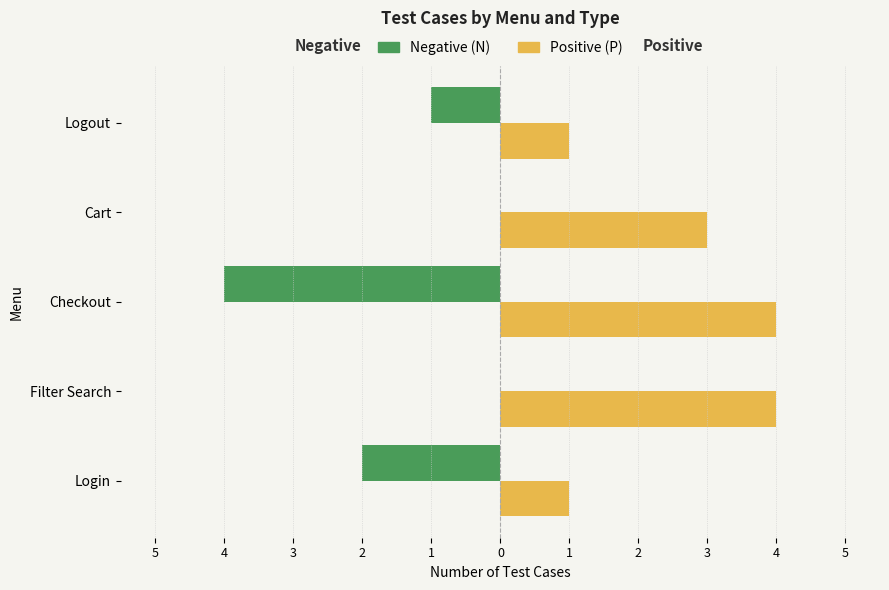

What are all the series names shown in the legend?

Negative (N), Positive (P)